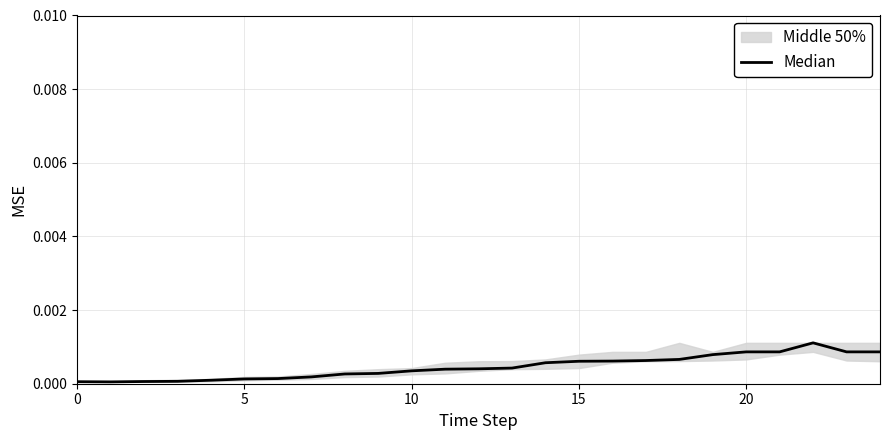

How many interior local valleys (lower than both neighbors) does the data have?

1